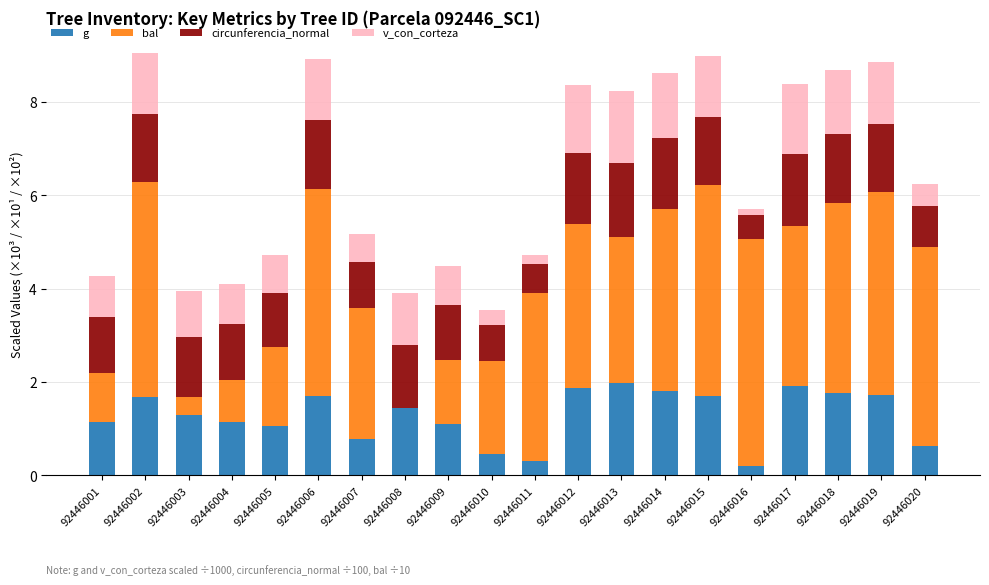

Which series changed the most between 92446010 and 92446012?

bal